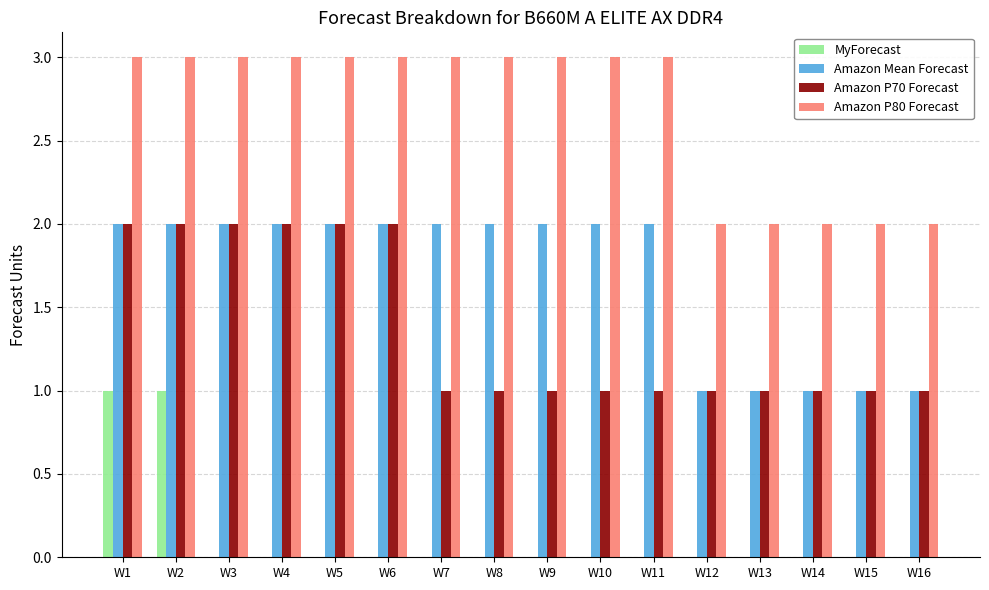

Which series has the largest total across all categories?

Amazon P80 Forecast